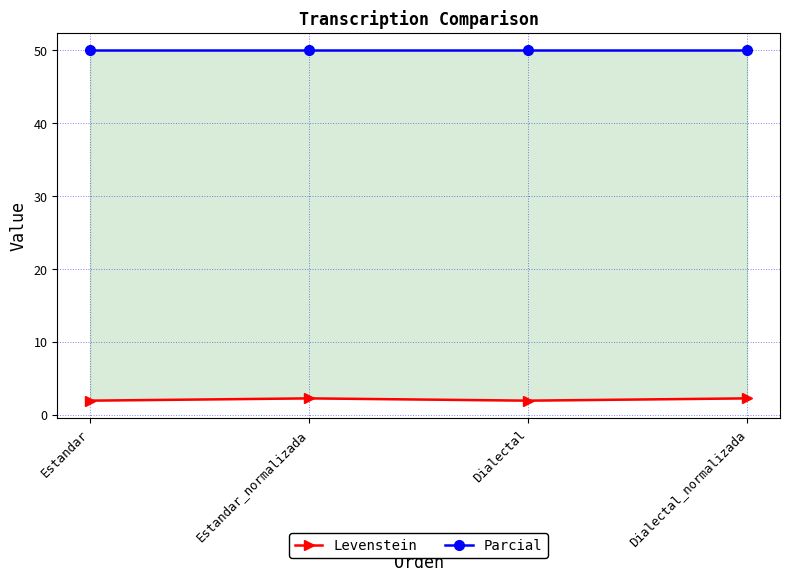

True or false: Levenstein and Parcial intersect in this chart.

False